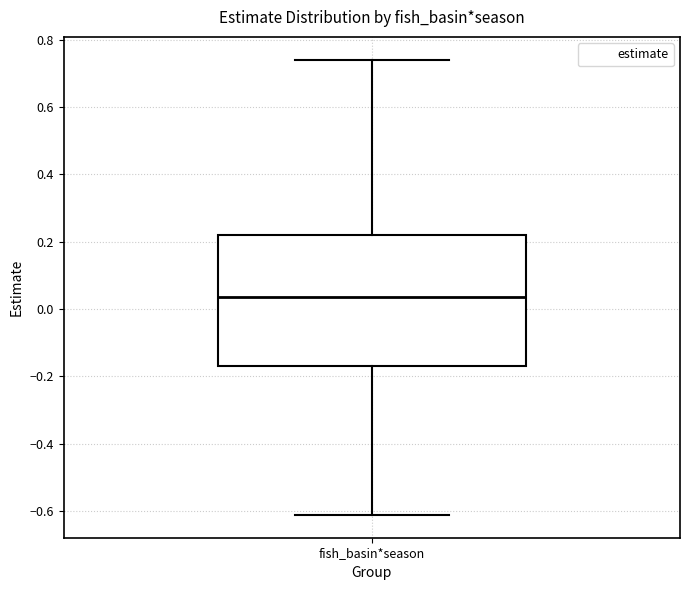

Where is the upper edge of the box for fish_basin*season on the y-axis? The values are not printed on the chart, so give them approximately, as read against the axis.

0.22